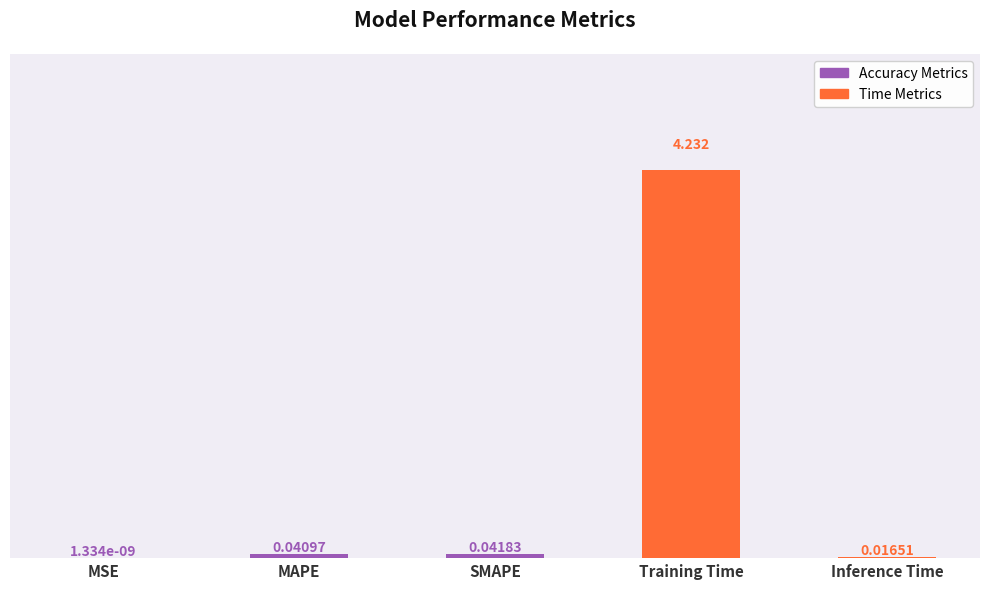

Which category has the highest value across all series?

Training Time